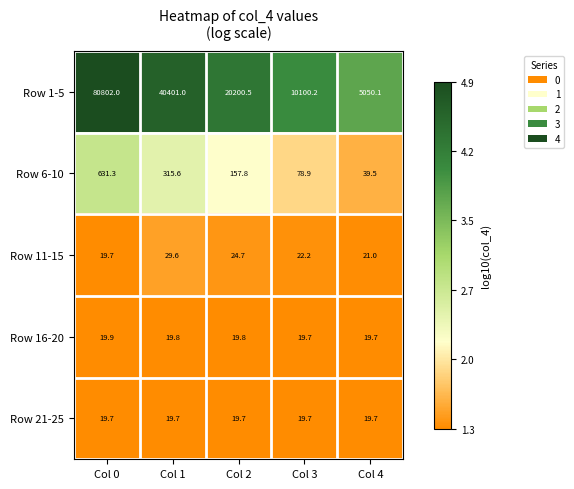

List the series in order of their peak value, highest first.

Row 1-5, Row 6-10, Row 11-15, Row 16-20, Row 21-25